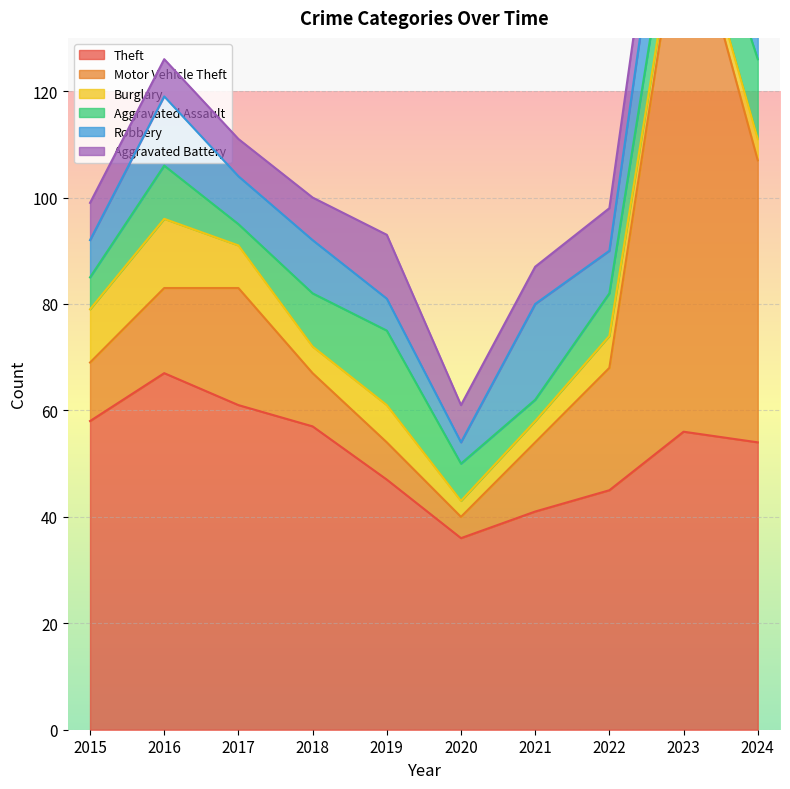

Where does the Motor Vehicle Theft series first go above 16?

2017